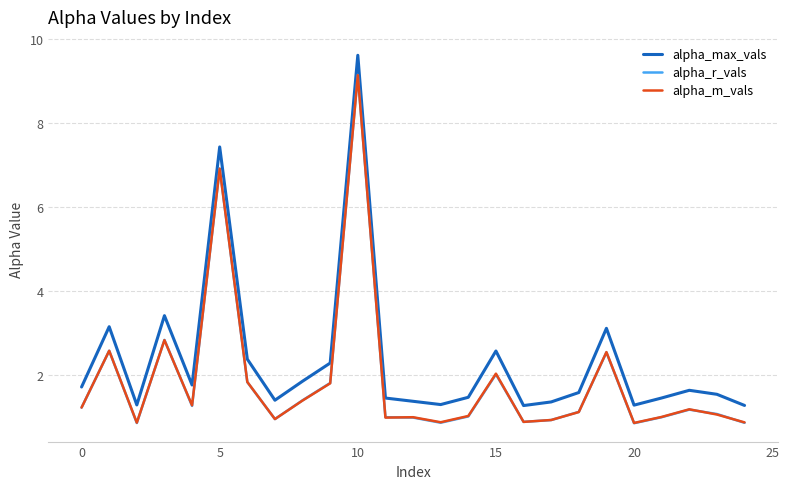

Which series has the largest range (max minus min)?

alpha_max_vals